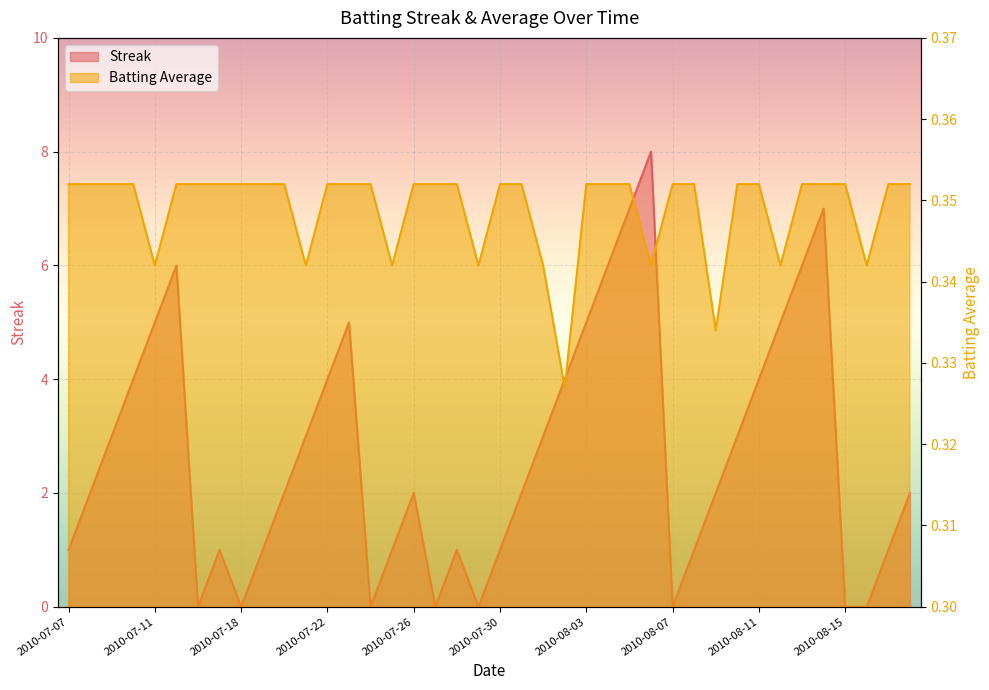

Which series has the widest spread of values?

Streak